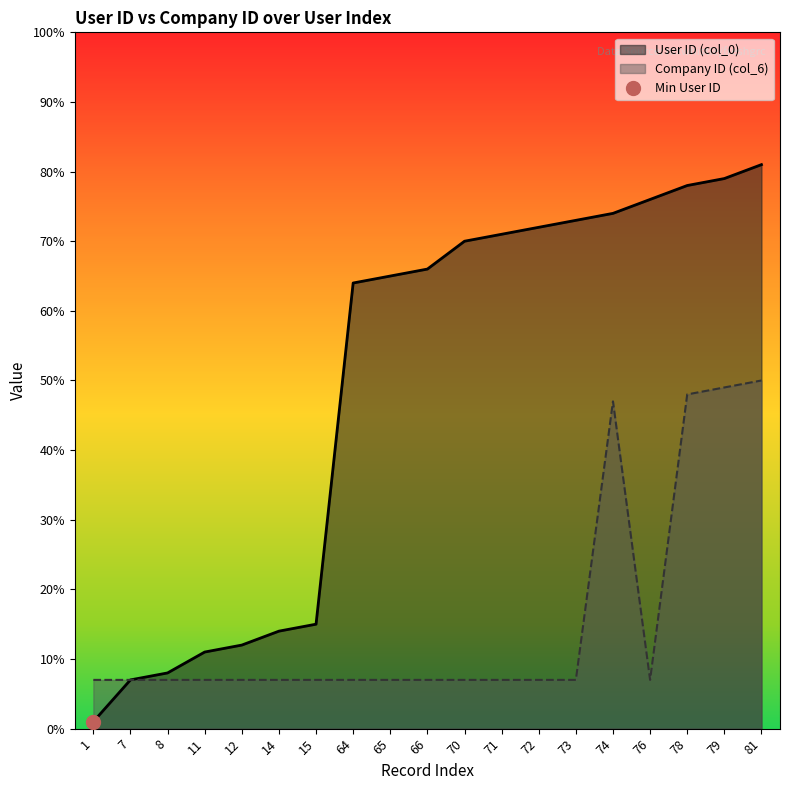

What is the lowest value of the Company ID (col_6) series?

7